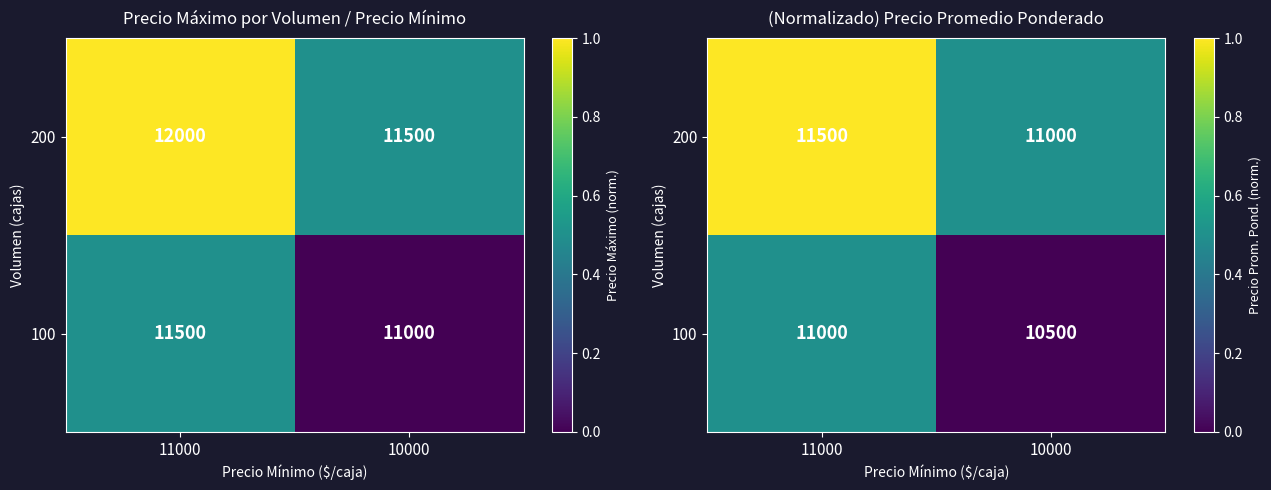

The 200 series shows 1.8 at 11000. True or false?

False